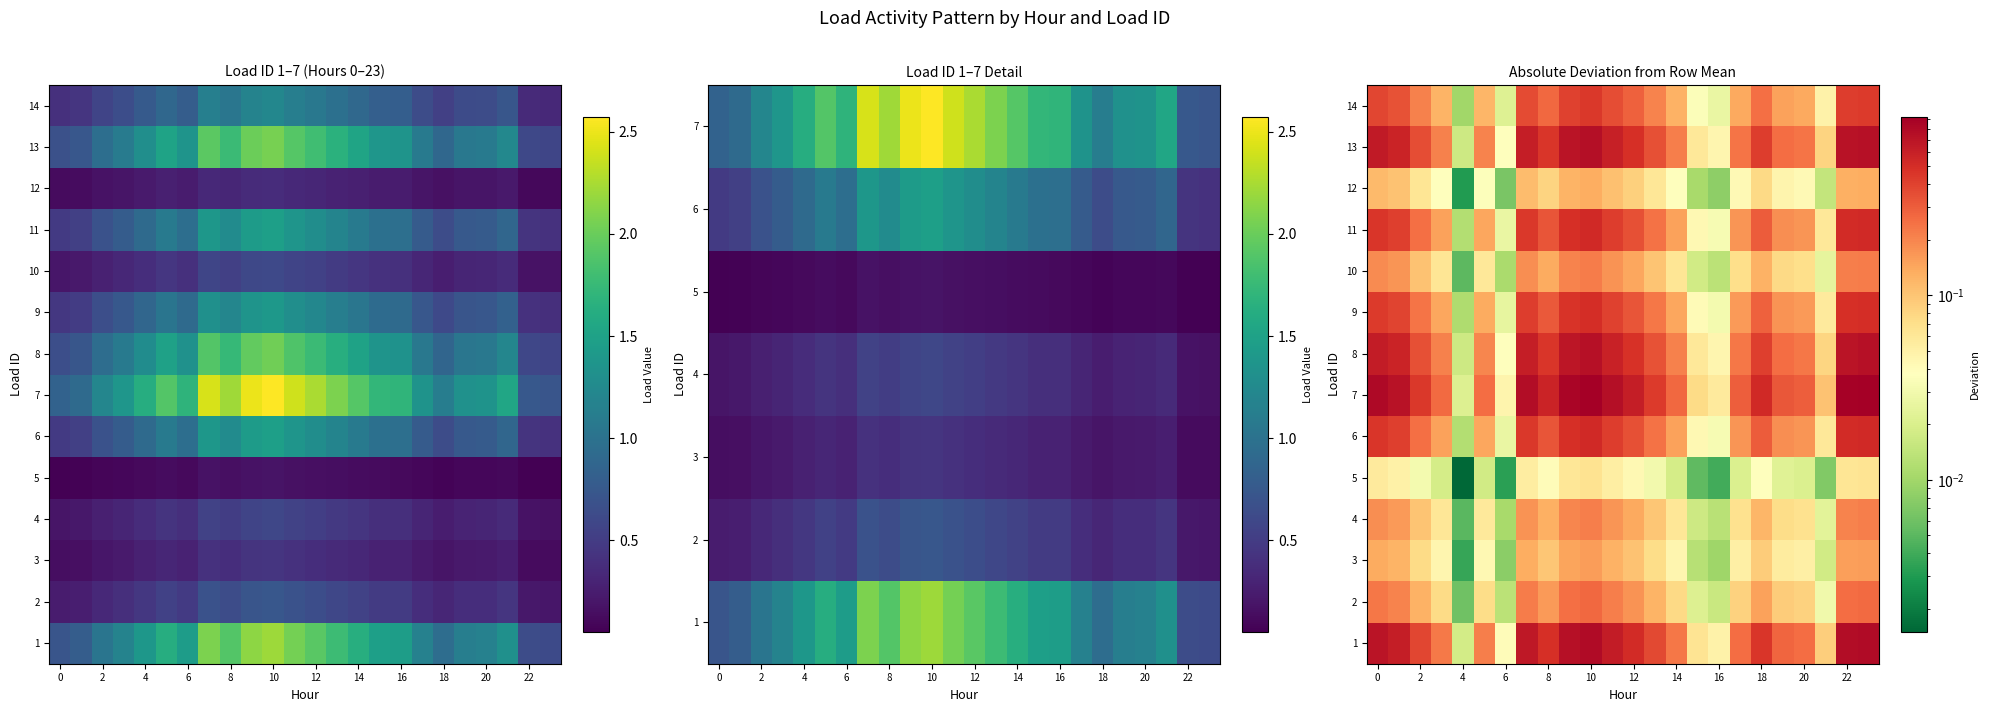

At how many categories does at least one series exceed 0?

24